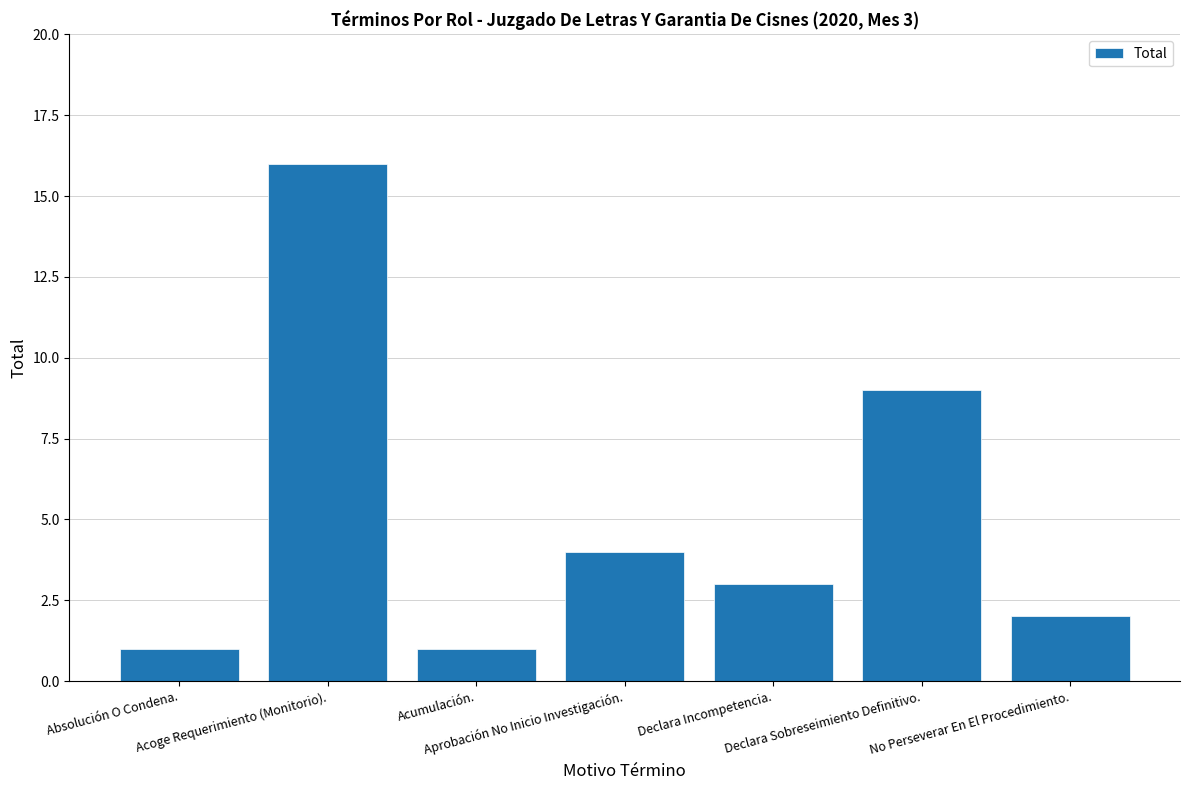

What is the value of the 5th bar from the left?

3